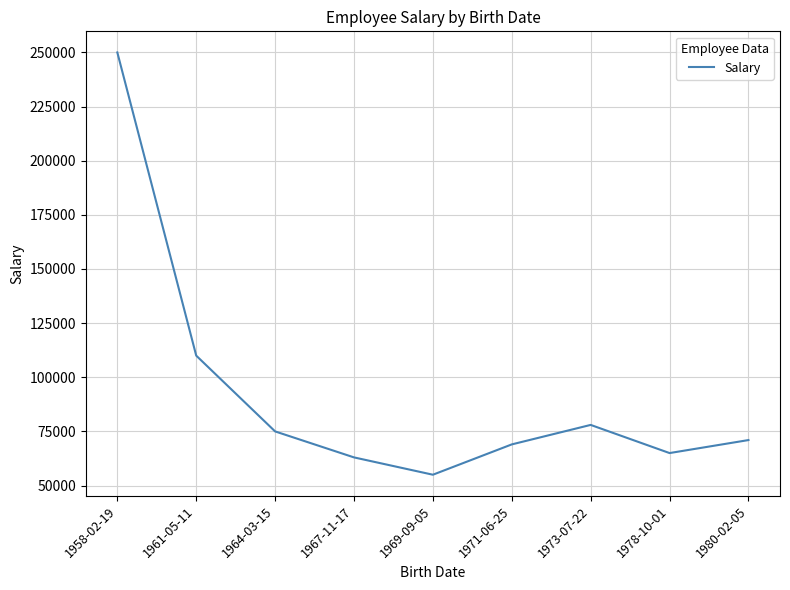

What is the minimum value shown in the chart?

55000